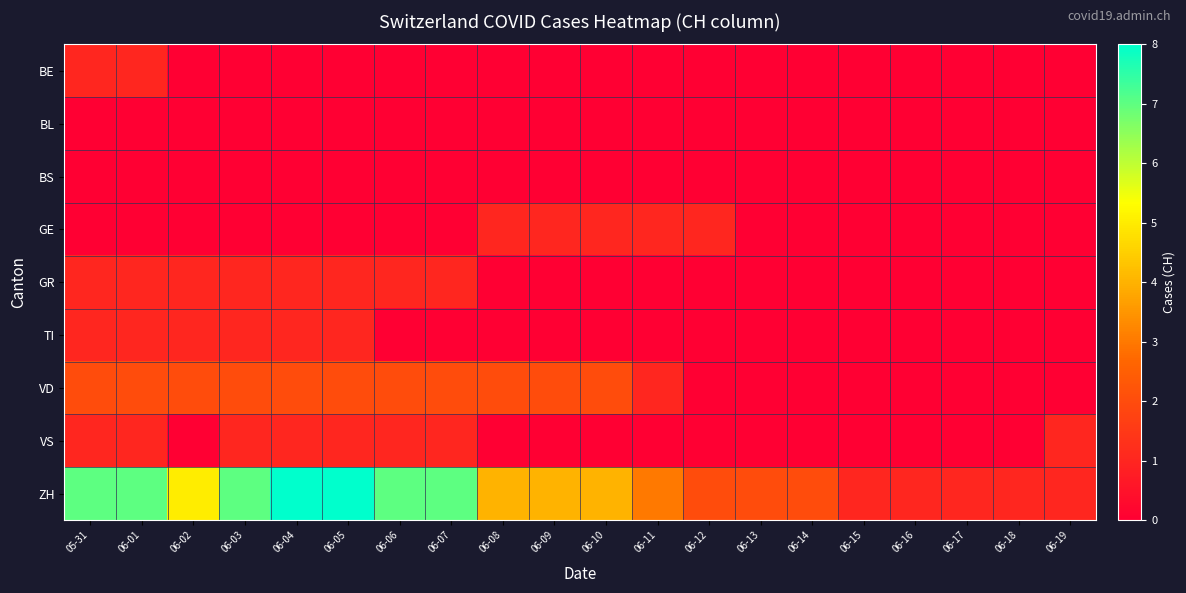

How many distinct data groups are displayed?

9